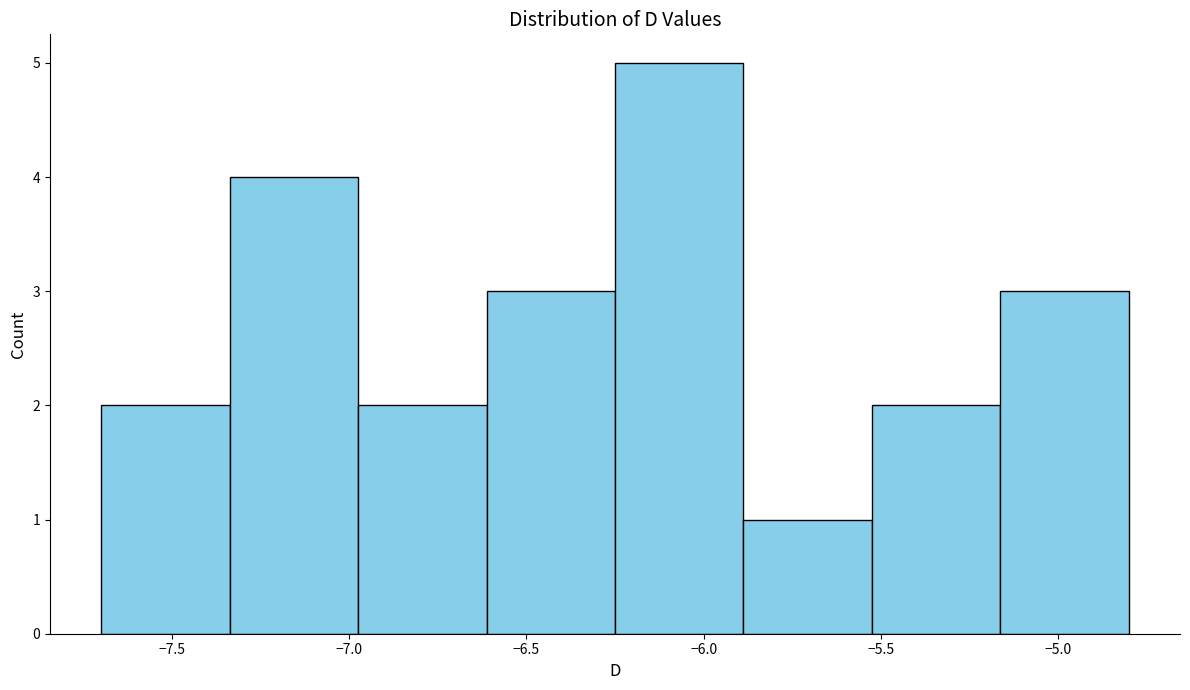

What is the height of the bar covering -5.90 to -5.50 on the x-axis? Neither the bar edges nor the heights are printed on the chart, so give them approximately, as read against the axes.

1